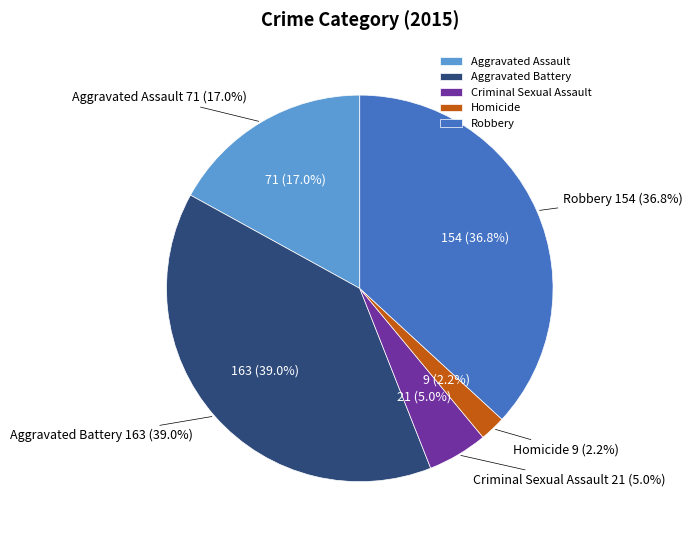

To the nearest percent, what is the difference between the largest and smallest slice percentages?

37%